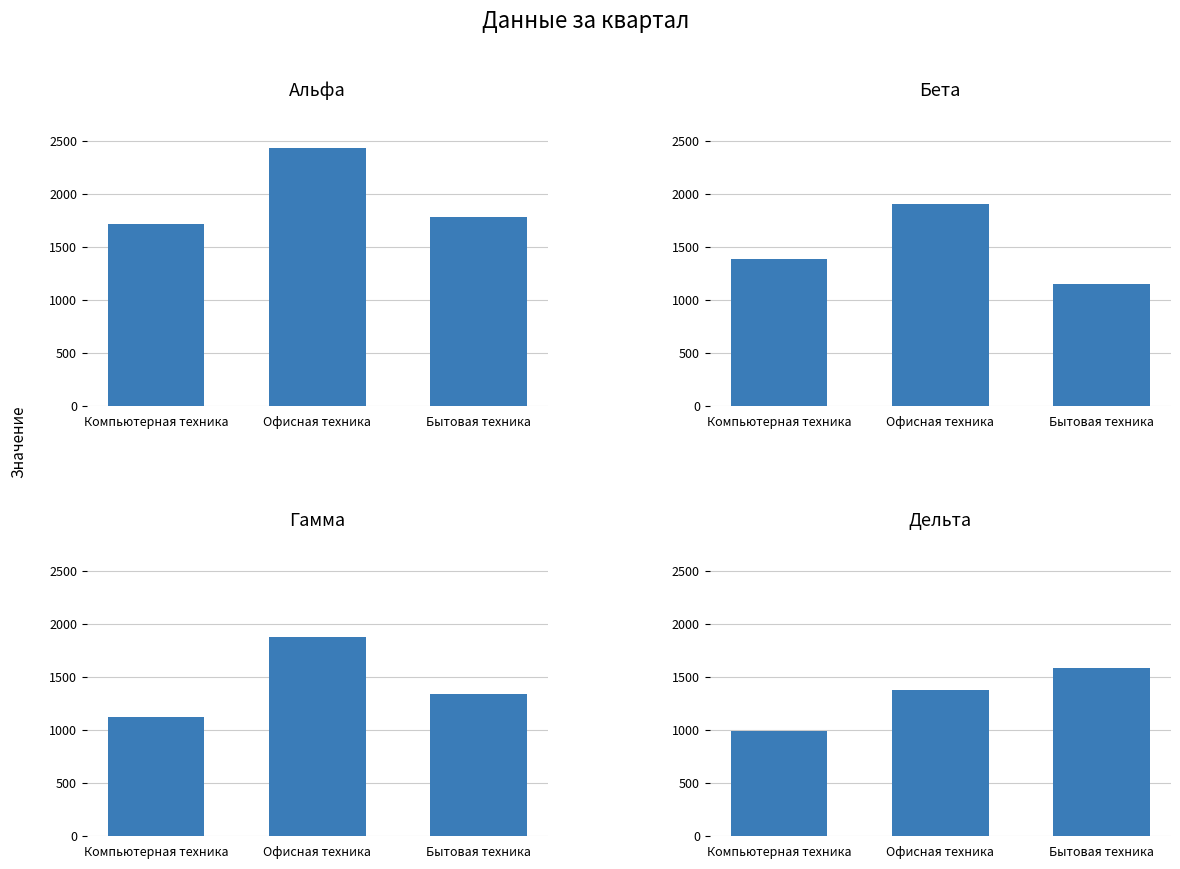

What is the label of the 3rd bar from the right?

Компьютерная техника